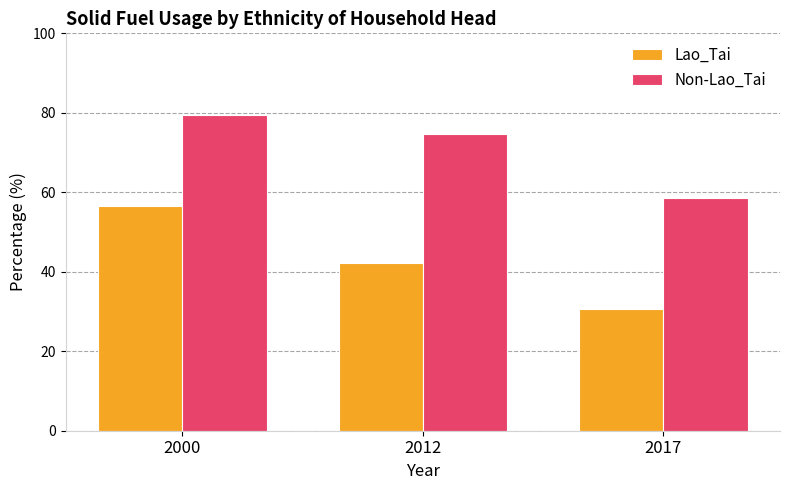

Does the chart contain any negative values?

No